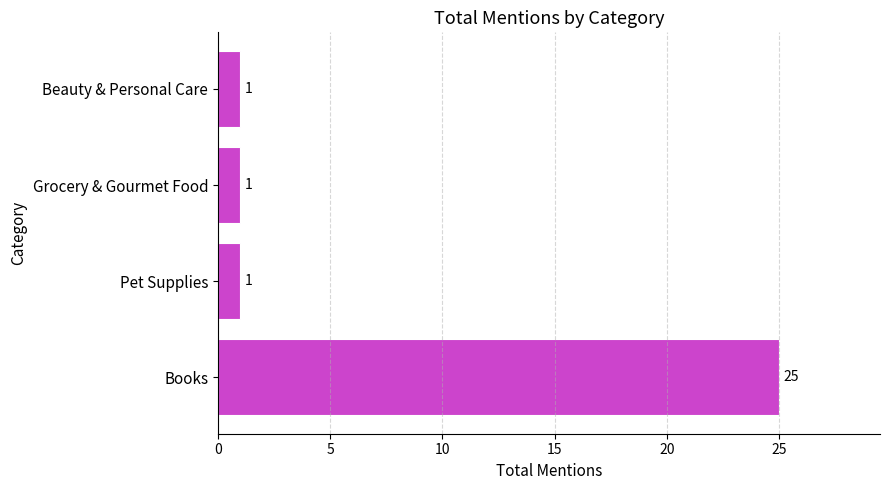

How many values are between 1 and 25?

4